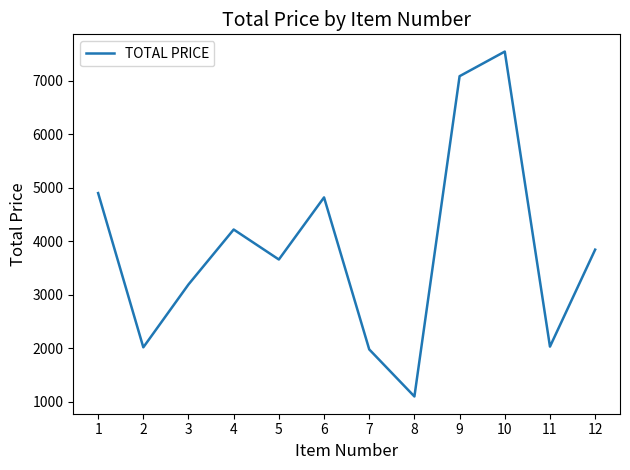

What is the minimum value shown in the chart?

1100.0